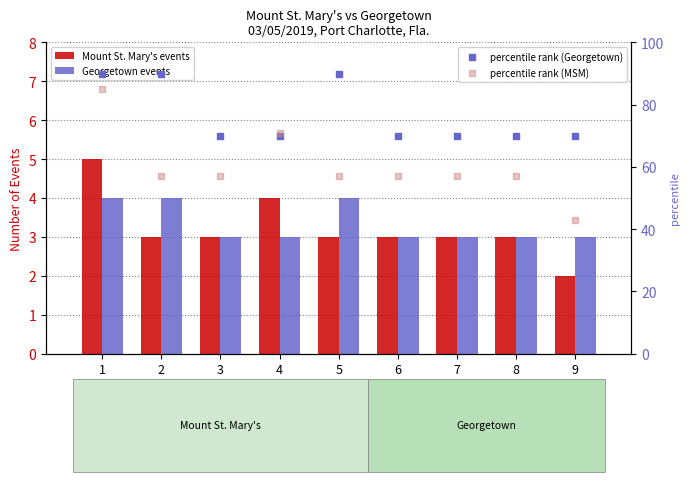

What is the total value across all series at 1?

184